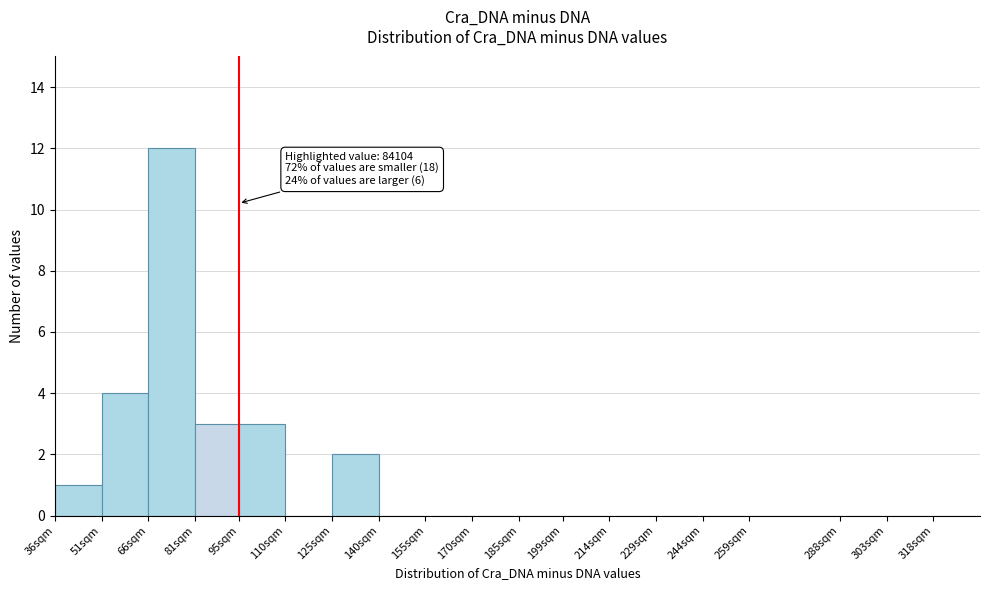

Reading right to left, transcribe all the data shown in this chart.

318sqm=0	303sqm=0	288sqm=0	259sqm=0	244sqm=0	229sqm=0	214sqm=0	199sqm=0	185sqm=0	170sqm=0	155sqm=0	140sqm=0	125sqm=2	110sqm=0	95sqm=3	81sqm=3	66sqm=12	51sqm=4	36sqm=1